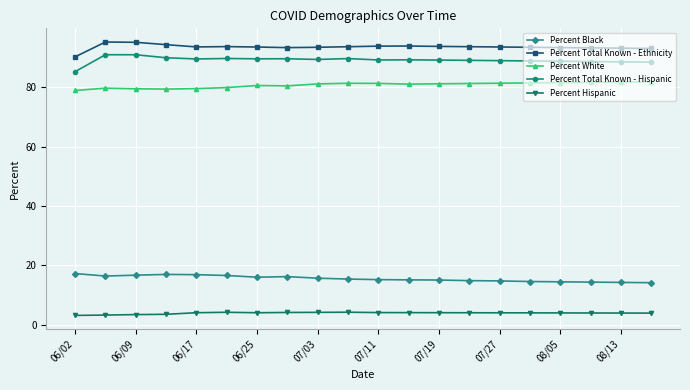

What is the minimum value for Percent Black?

14.2